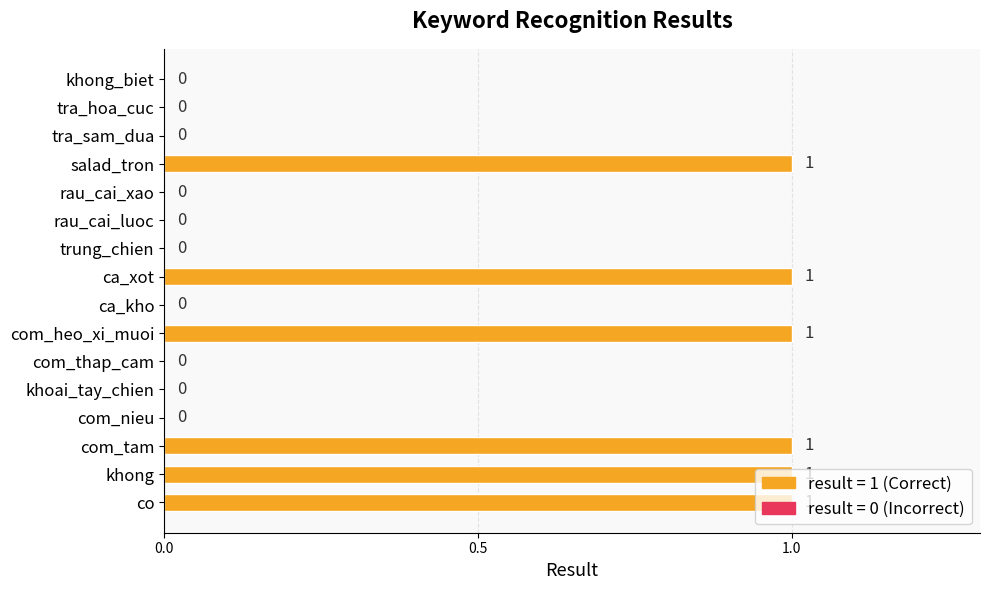

The value at ca_kho is 0. True or false?

True